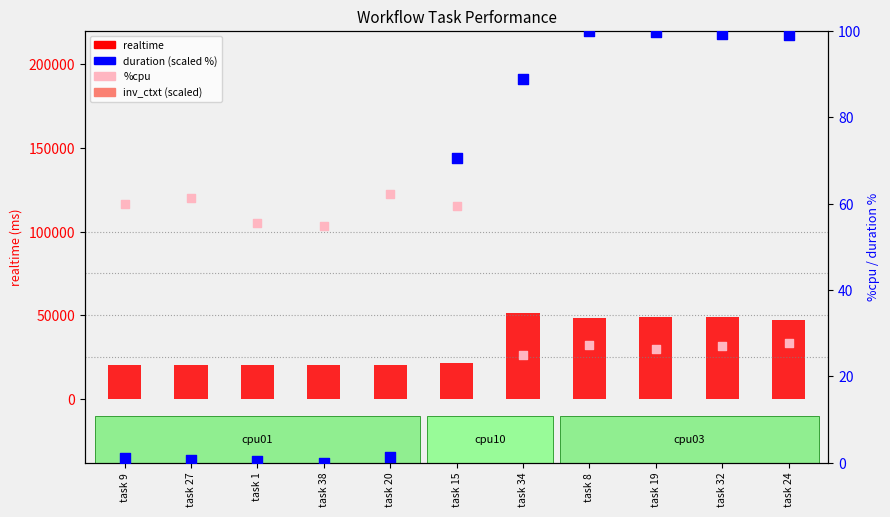

At how many categories does at least one series exceed 50089?

1